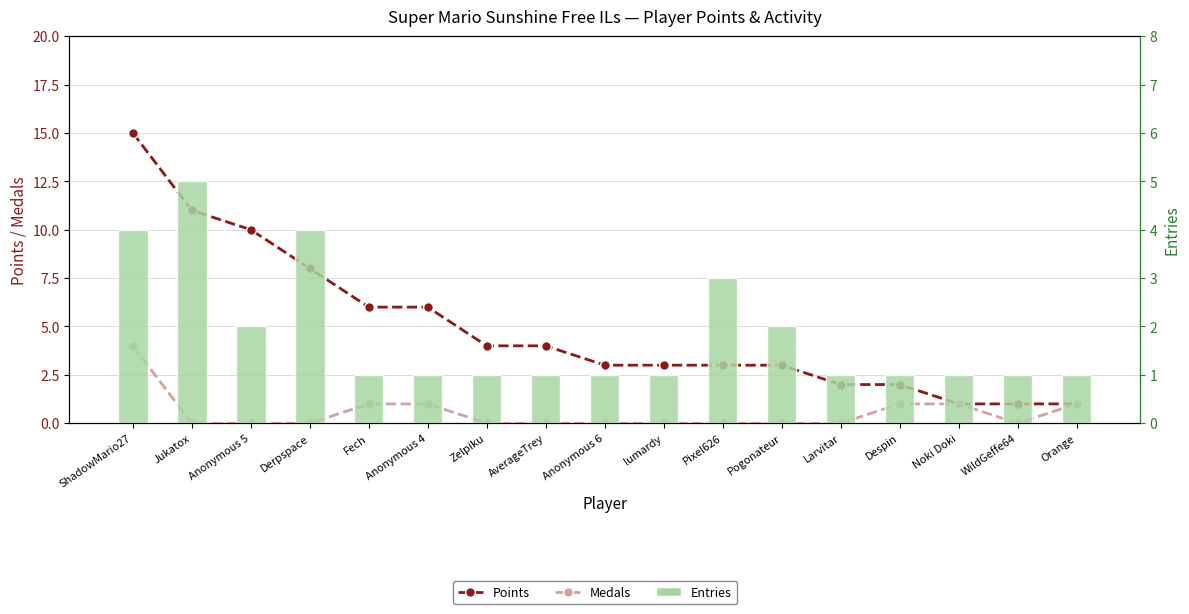

What is the total value across all series at Noki Doki?

3